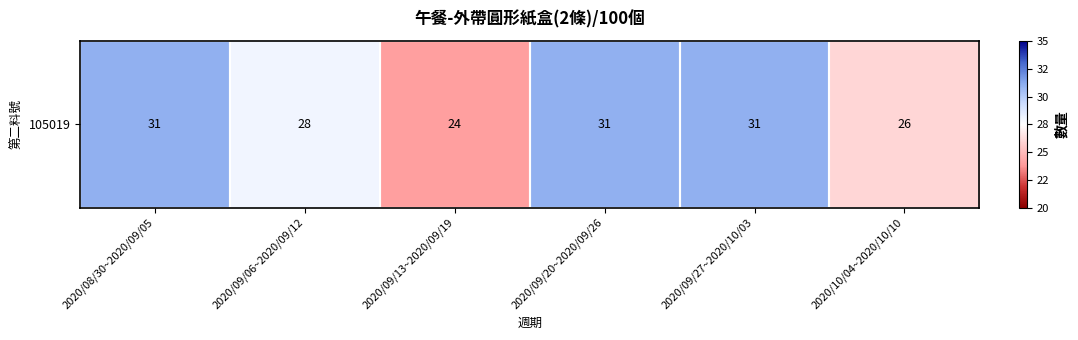

Which label corresponds to the smallest value in the chart?

2020/09/13~2020/09/19